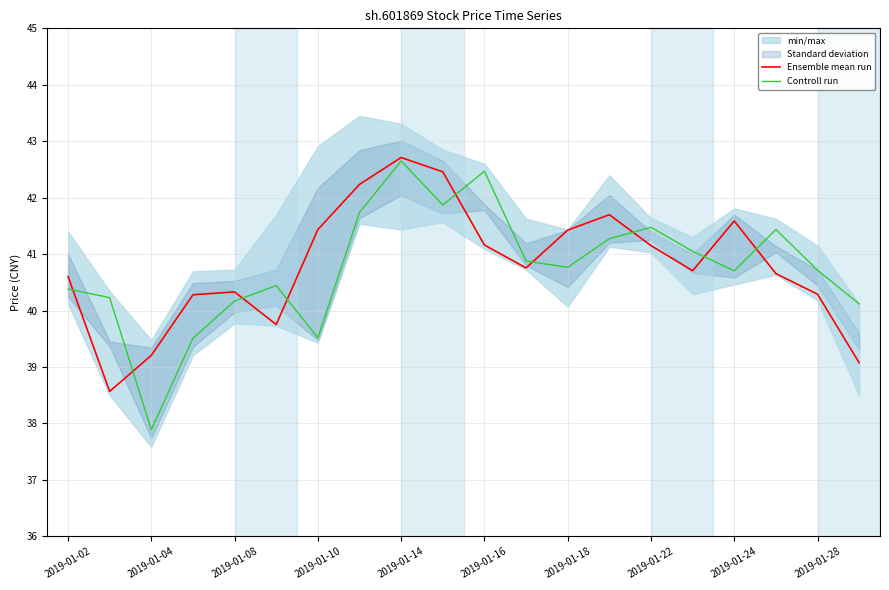

Where does the Ensemble mean run series first go above 40?

2019-01-02